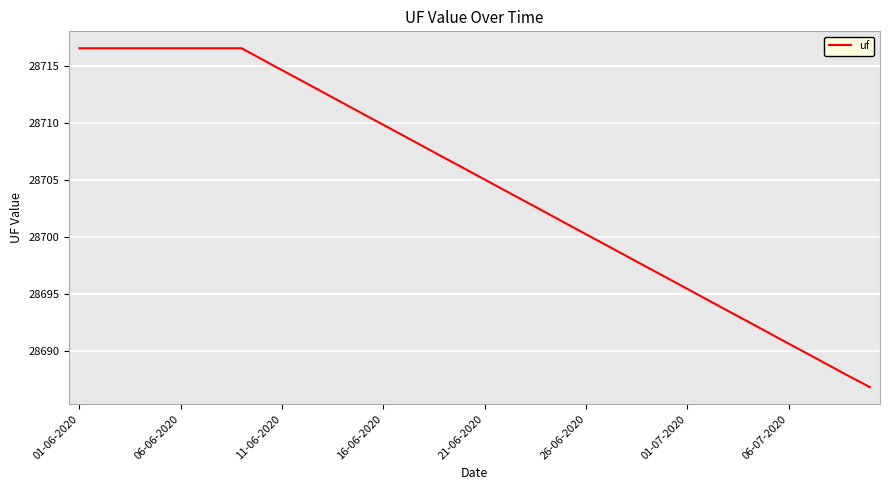

What is the maximum value shown in the chart?

28716.5